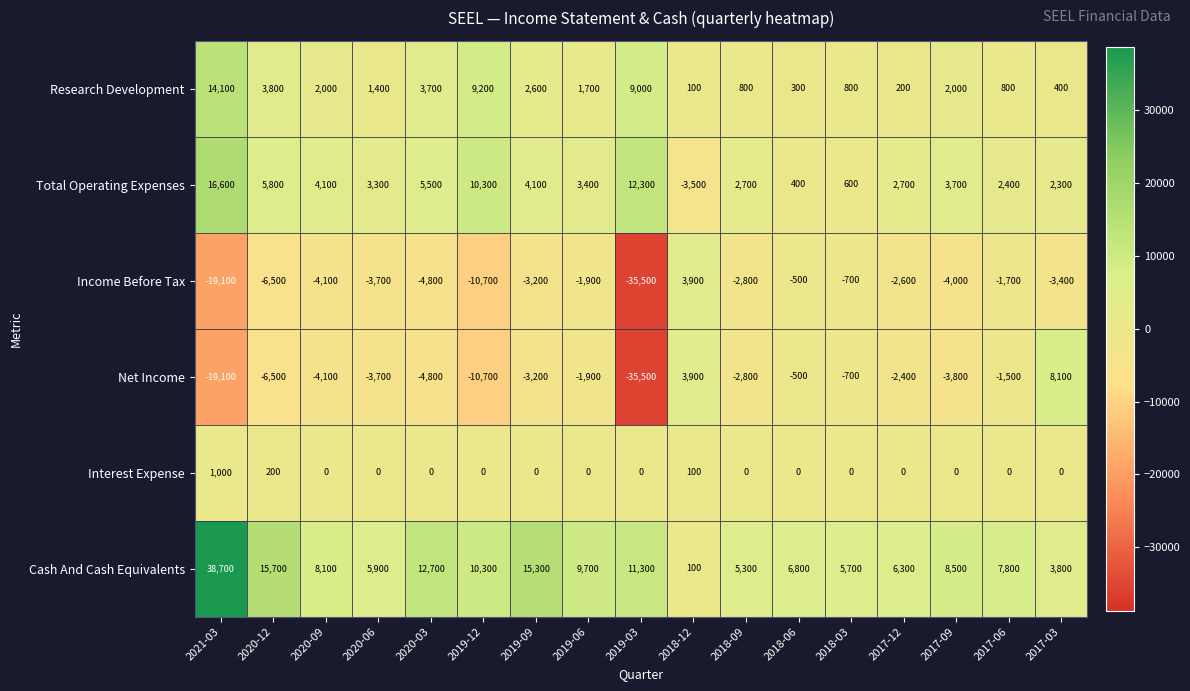

How many categories are shown in the chart?

17